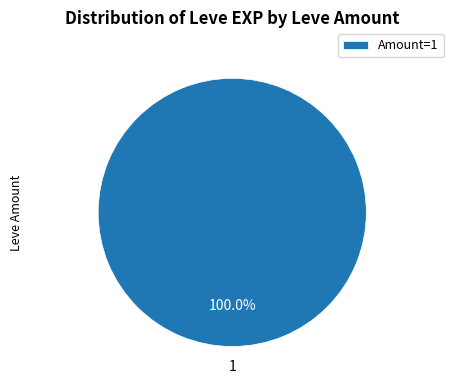

Which slice represents more than half of the pie?

Amount=1